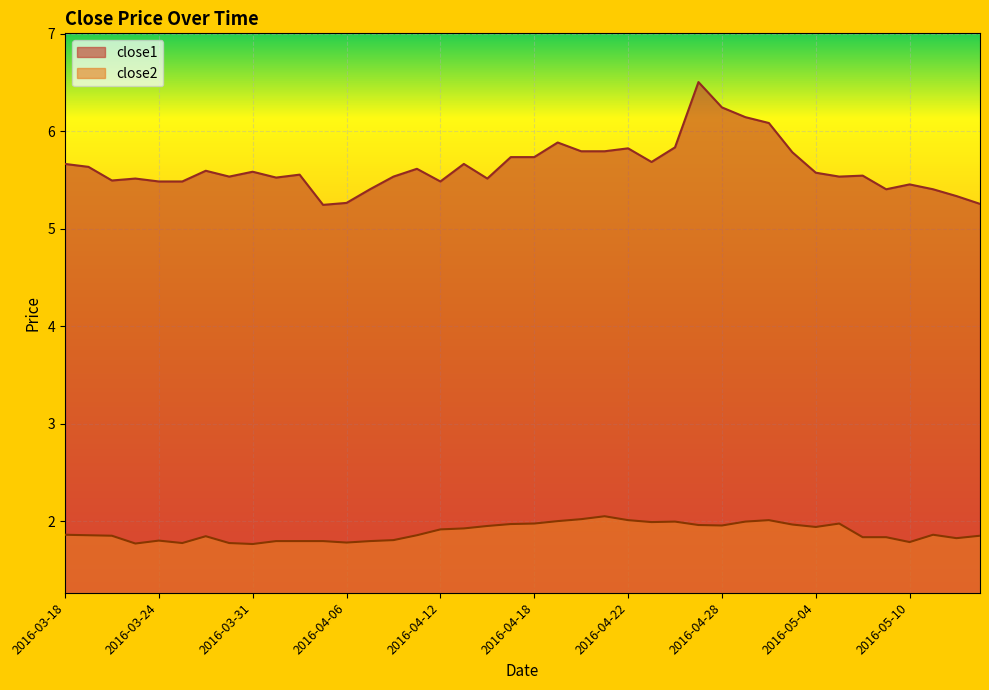

Where is the first local maximum for close1?

2016-03-23